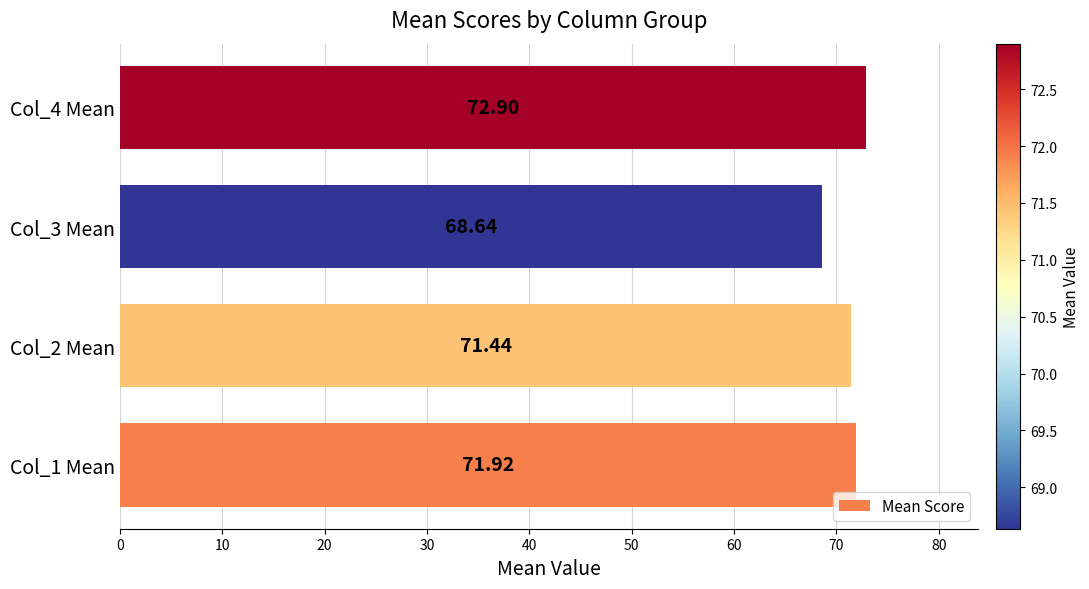

What is the smallest value displayed?

68.6